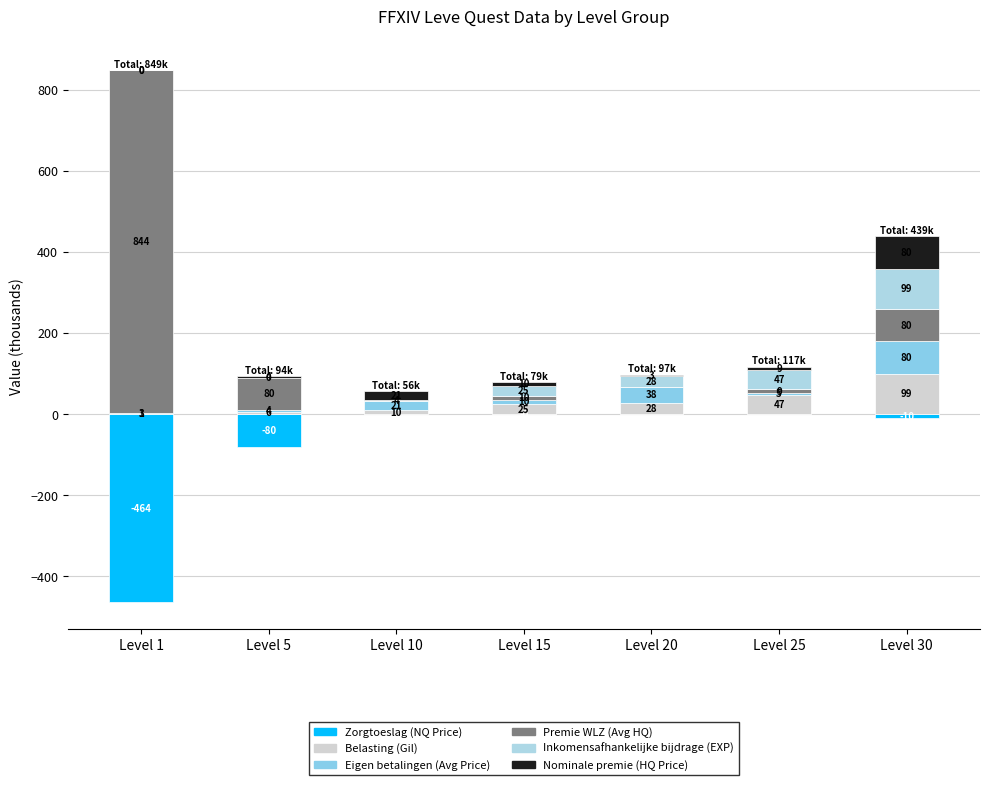

Reading right to left, list all the values displayed in this chart.

Zorgtoeslag (NQ Price): -10.0	0.0	0.0	-0.1	0.0	-80.0	-463.8
Belasting (Gil): 99.2	47.2	28.0	24.8	10.0	6.0	0.7
Eigen betalingen (Avg Price): 80.0	4.8	38.3	10.0	21.2	4.0	3.3
Premie WLZ (Avg HQ): 80.0	9.0	0.0	9.8	0.0	80.0	844.3
Inkomensafhankelijke bijdrage (EXP): 99.2	47.2	28.0	24.8	3.8	0.0	0.0
Nominale premie (HQ Price): 80.0	9.0	3.0	9.8	21.2	4.0	0.4